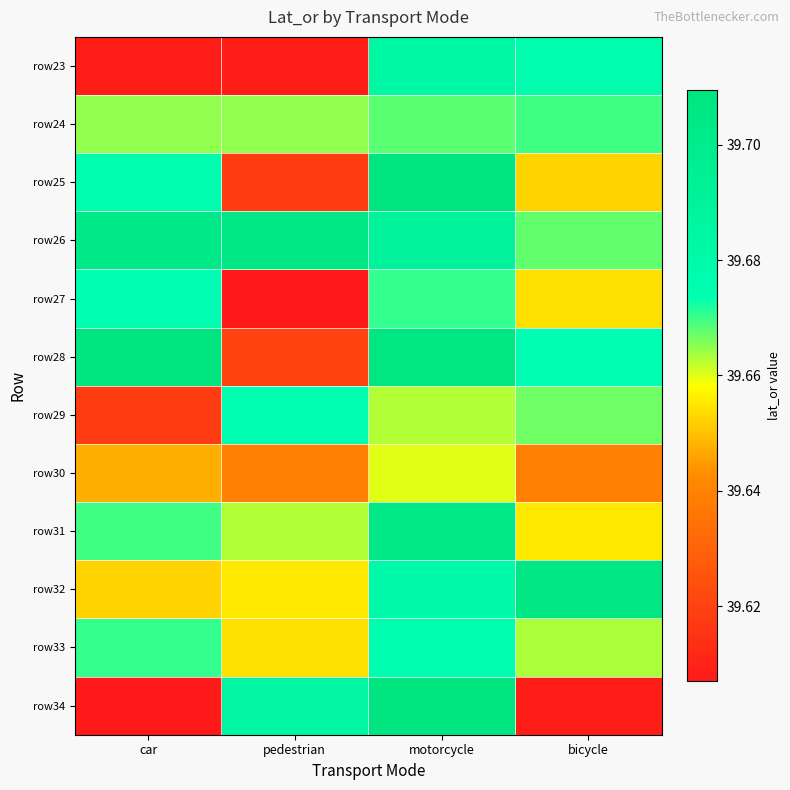

At how many categories does at least one series exceed 39?

4